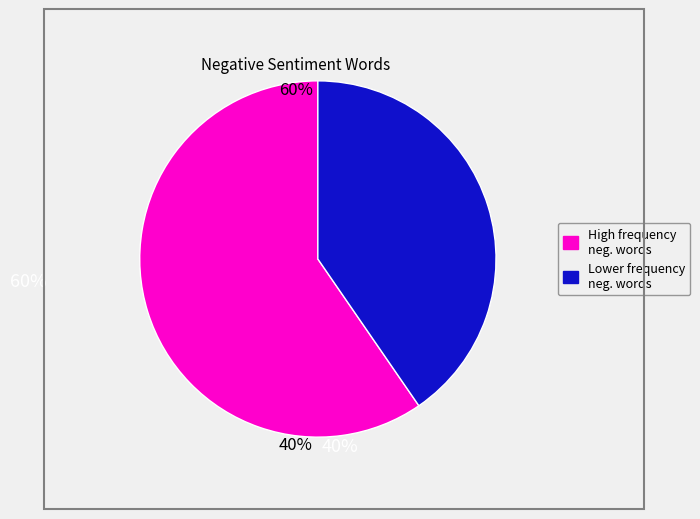

Does any single category account for the majority?

Yes